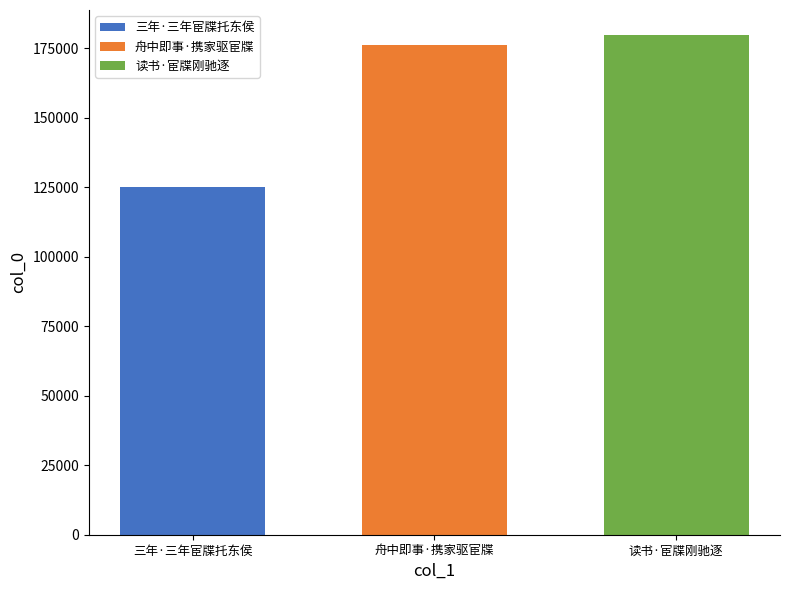

Count the number of categories in the chart.

1